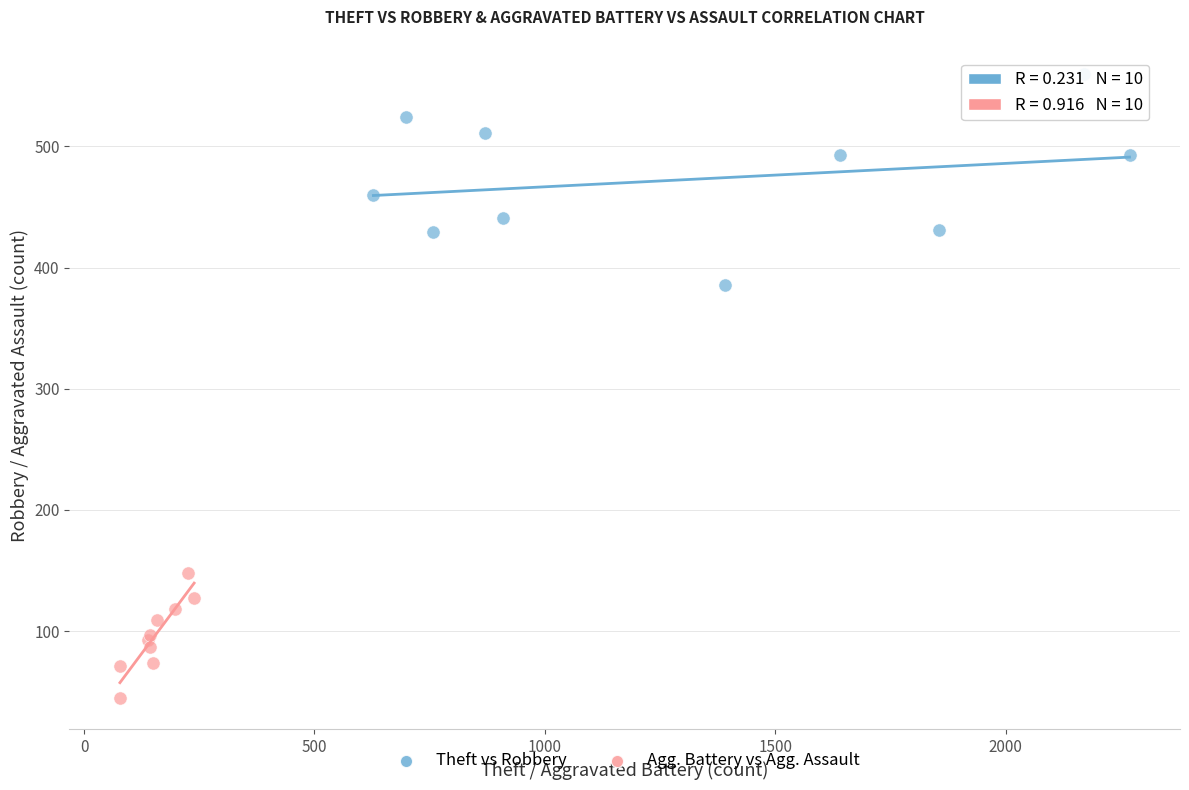

Which series contains the highest Y value?

Theft vs Robbery